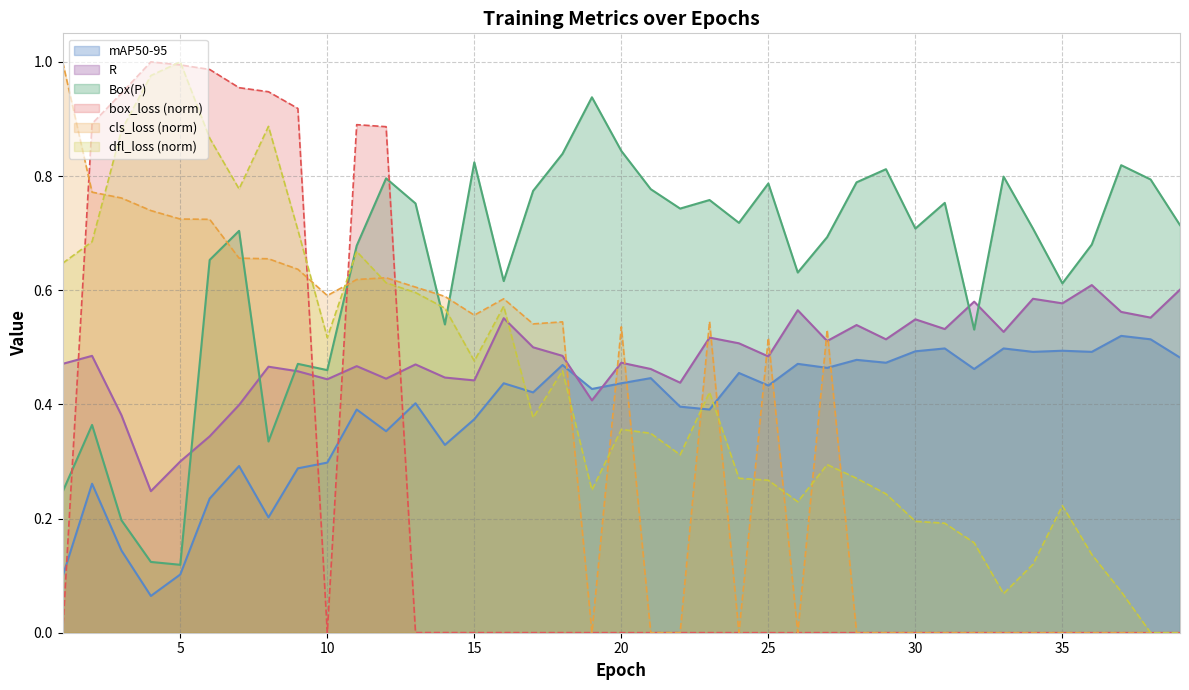

Is the value of mAP50-95 at 1 greater than the value of cls_loss at 16?

No